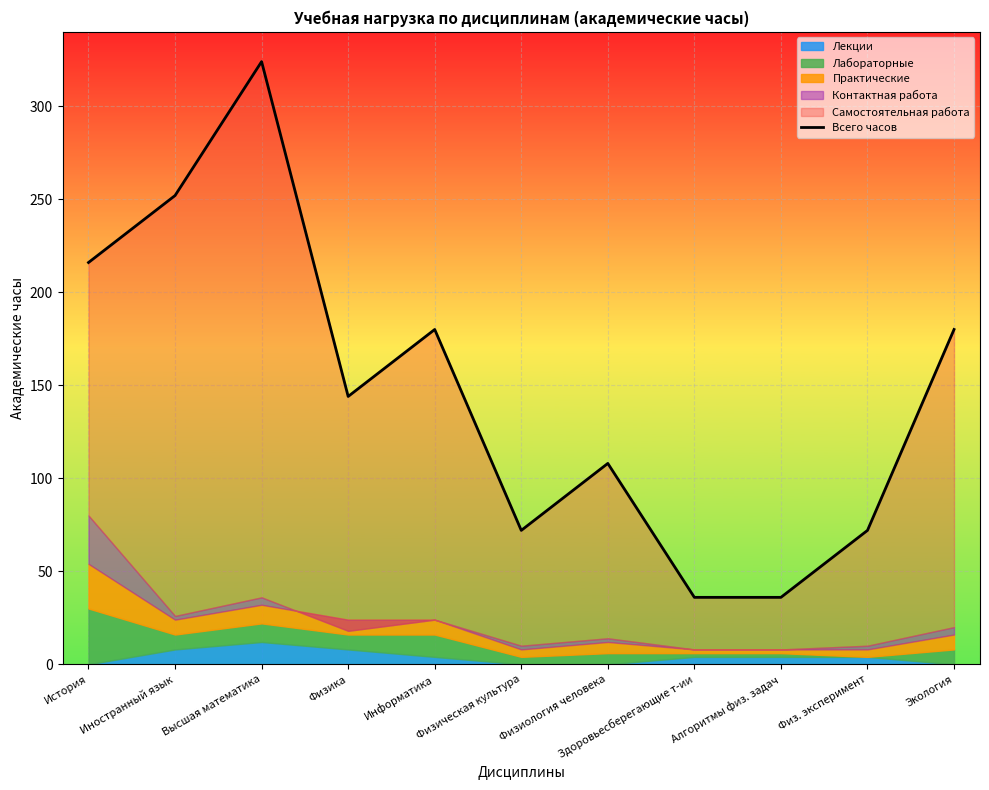

What position from the left is Алгоритмы физ. задач?

9